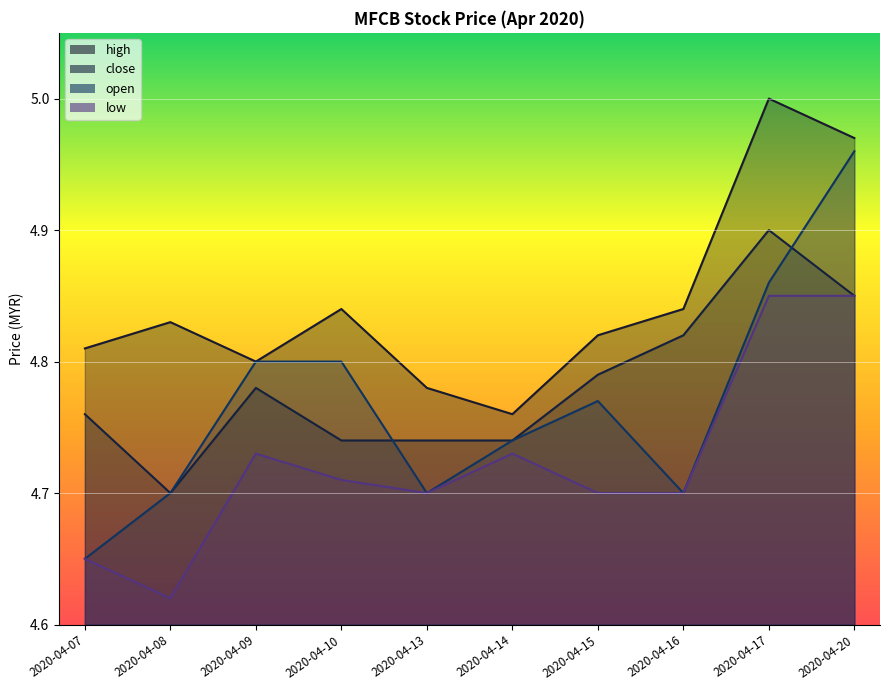

Reading left to right, what are all the values shown in this chart?

high: 4.8	4.8	4.8	4.8	4.8	4.8	4.8	4.8	5.0	5.0
close: 4.8	4.7	4.8	4.7	4.7	4.7	4.8	4.8	4.9	4.8
open: 4.7	4.7	4.8	4.8	4.7	4.7	4.8	4.7	4.9	5.0
low: 4.7	4.6	4.7	4.7	4.7	4.7	4.7	4.7	4.8	4.8